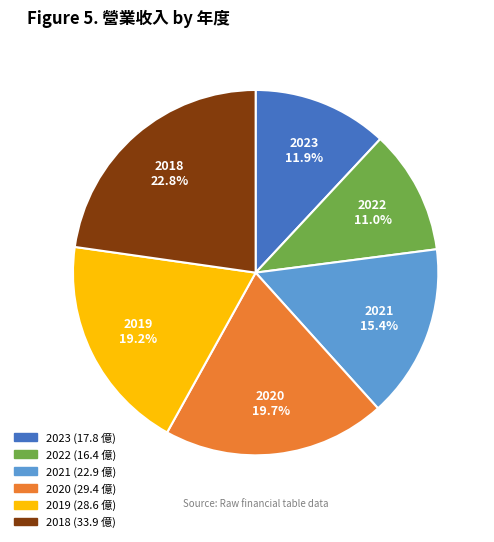

Which has a higher value, 2021 or 2018?

2018